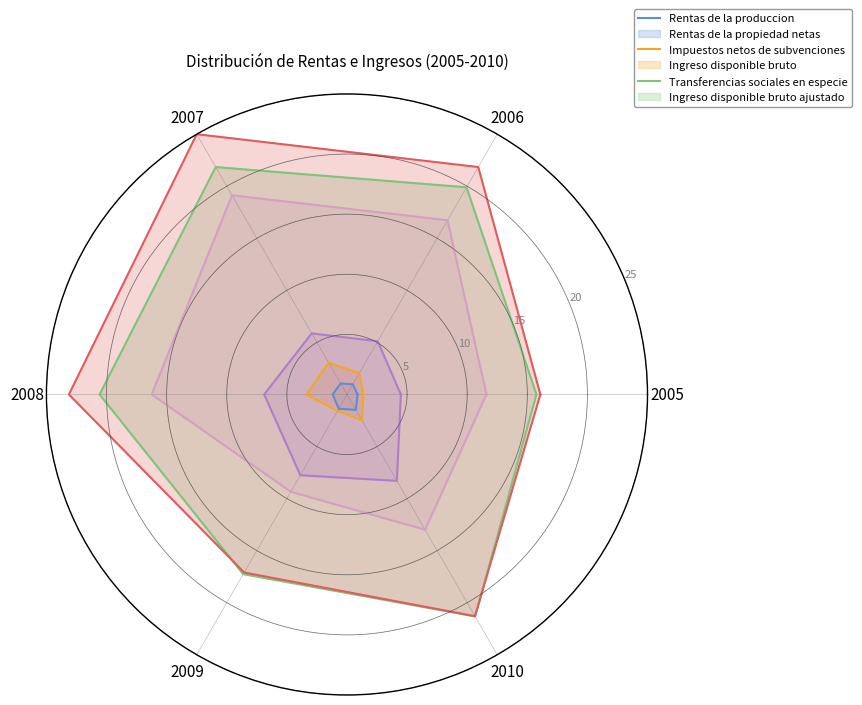

What is the value of the Rentas de la produccion point at the 1st from the left?

0.9